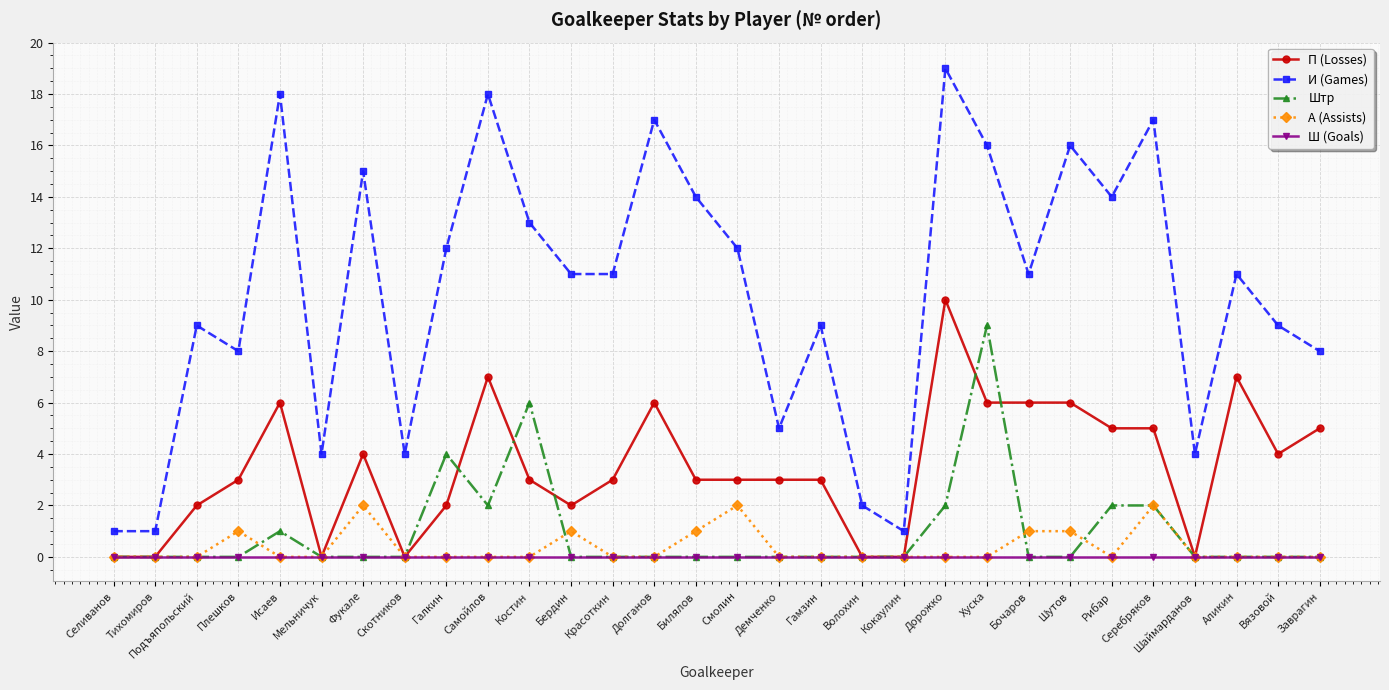

Which series has the largest total across all categories?

И (Games)